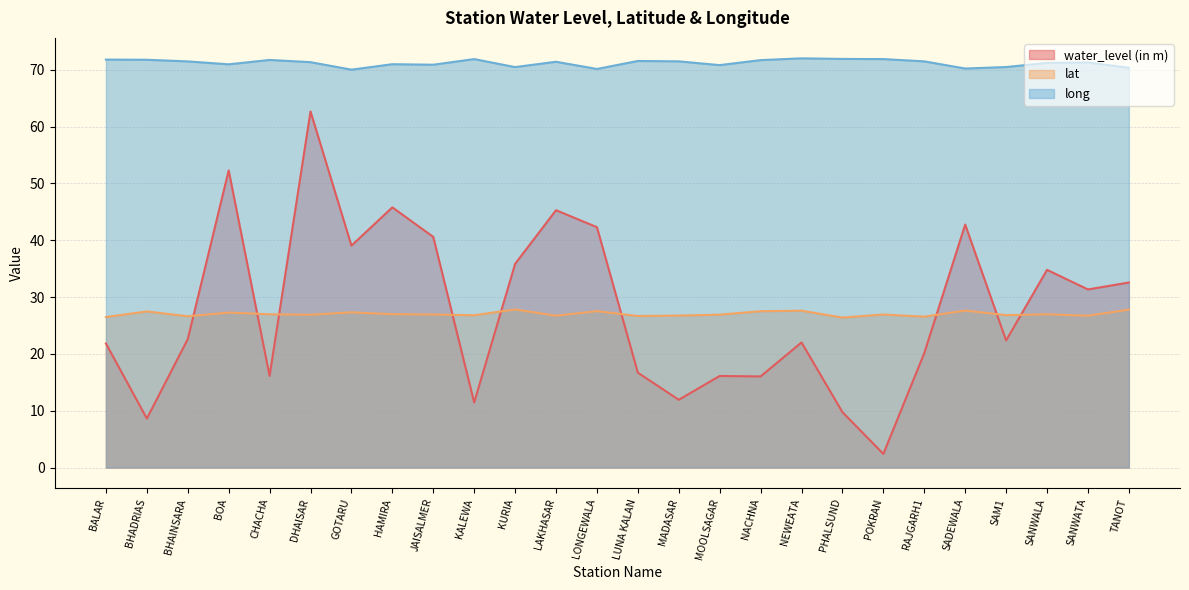

What is the label of the 19th point from the left?

PHALSUND